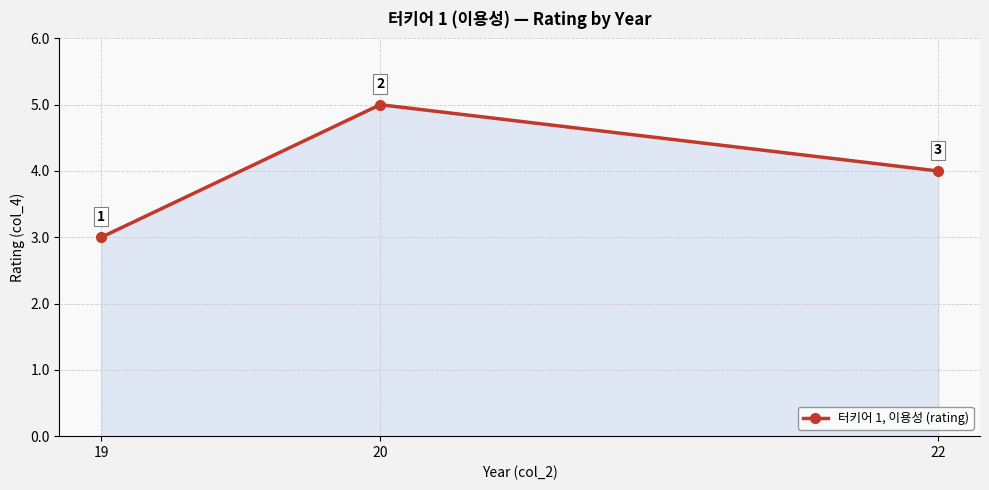

Rank the categories by value from lowest to highest.

19, 22, 20